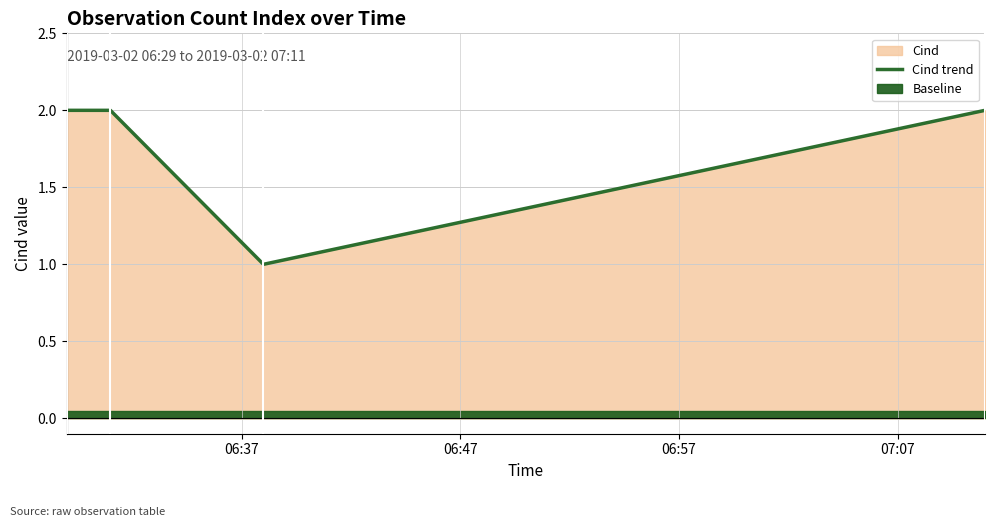

True or false: Cind trend has more than 2 points higher than both neighbors.

False